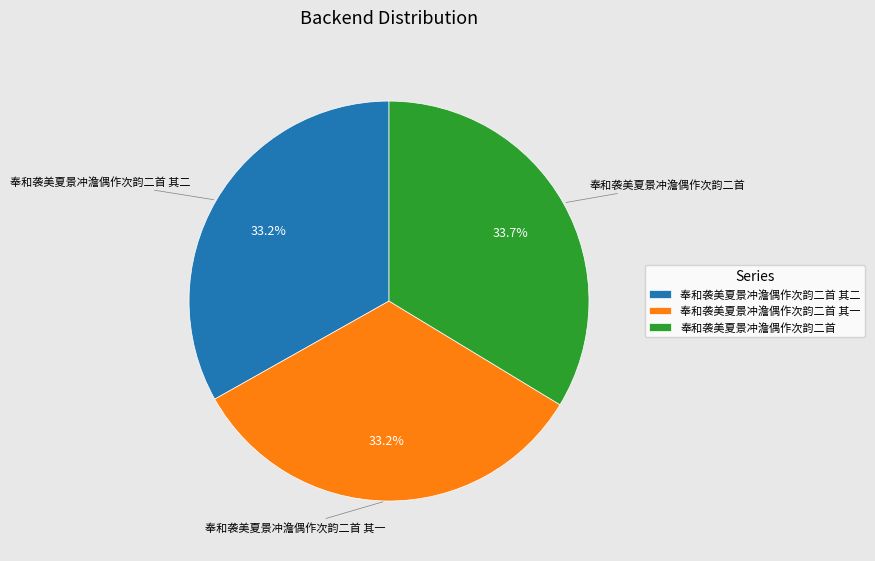

Does 奉和袭美夏景冲澹偶作次韵二首 account for over 50% of the chart?

No